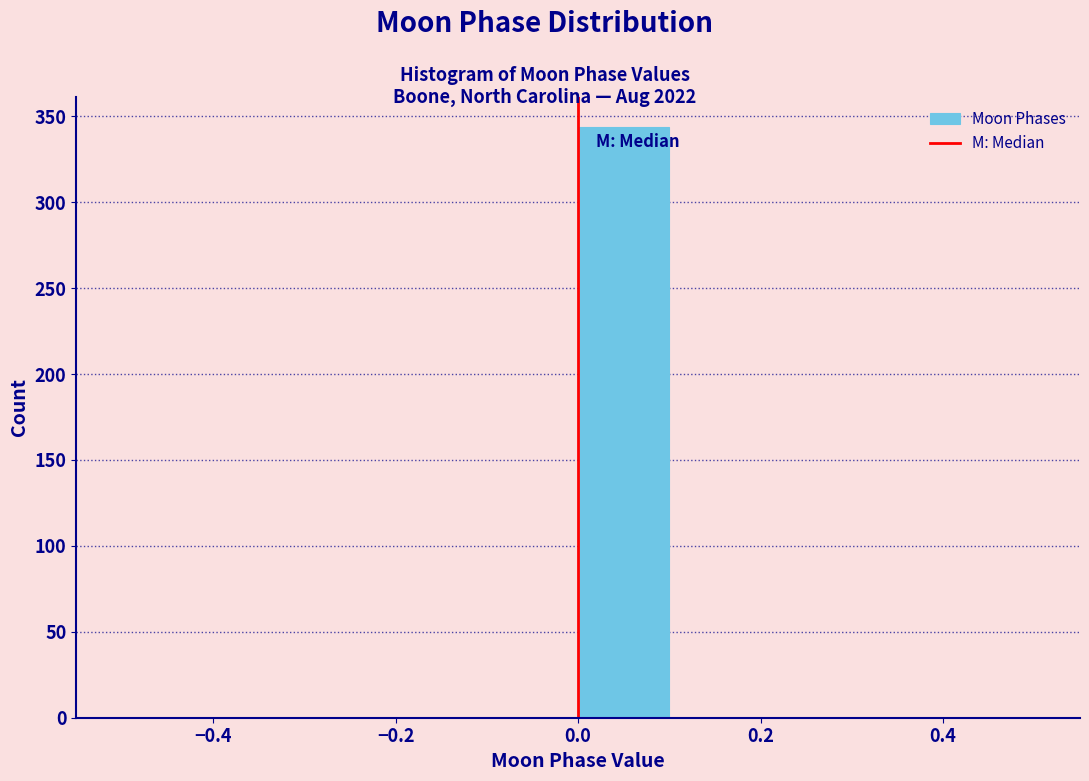

Over which range of the x-axis is the bar tallest?

0.0 to 0.1